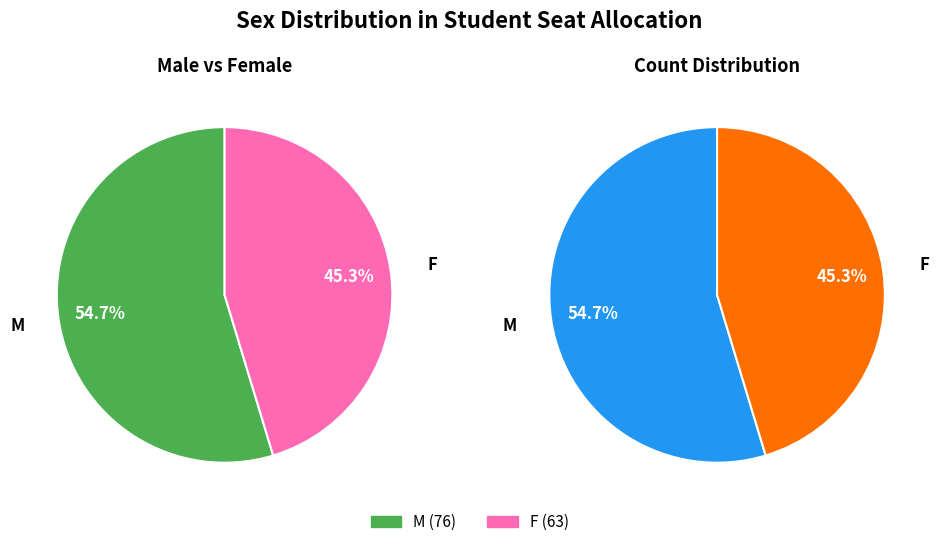

Is there any slice that represents more than half of the pie?

Yes